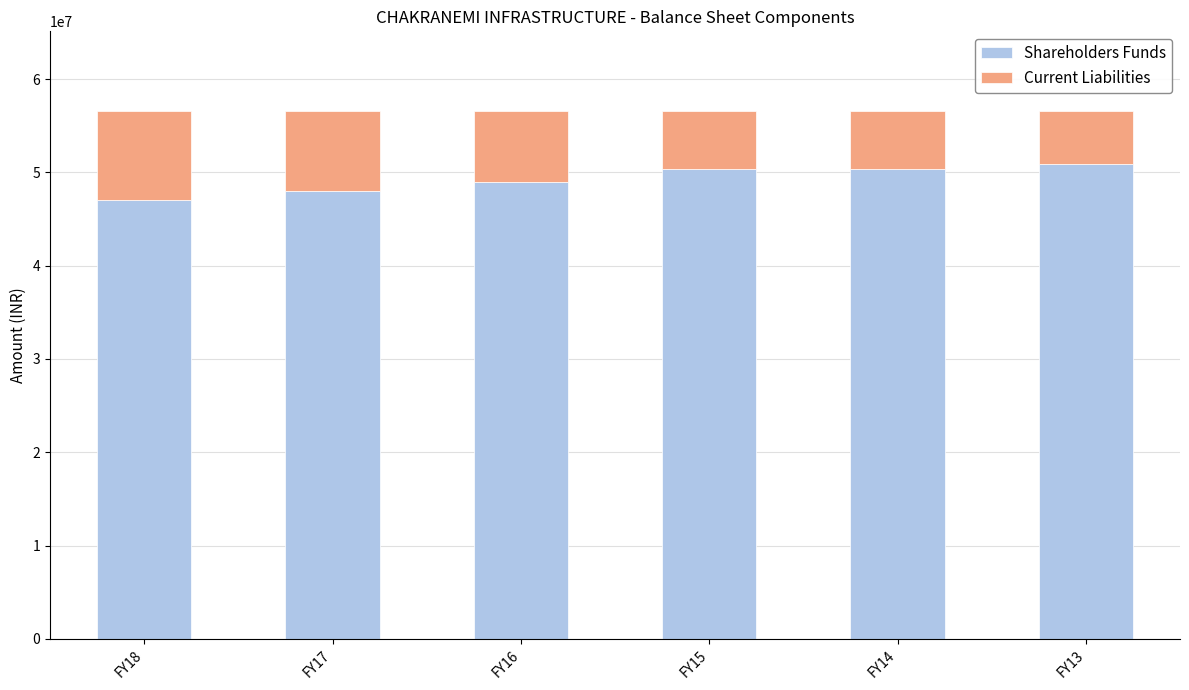

The value of Shareholders Funds at FY15 is 50323735. True or false?

True